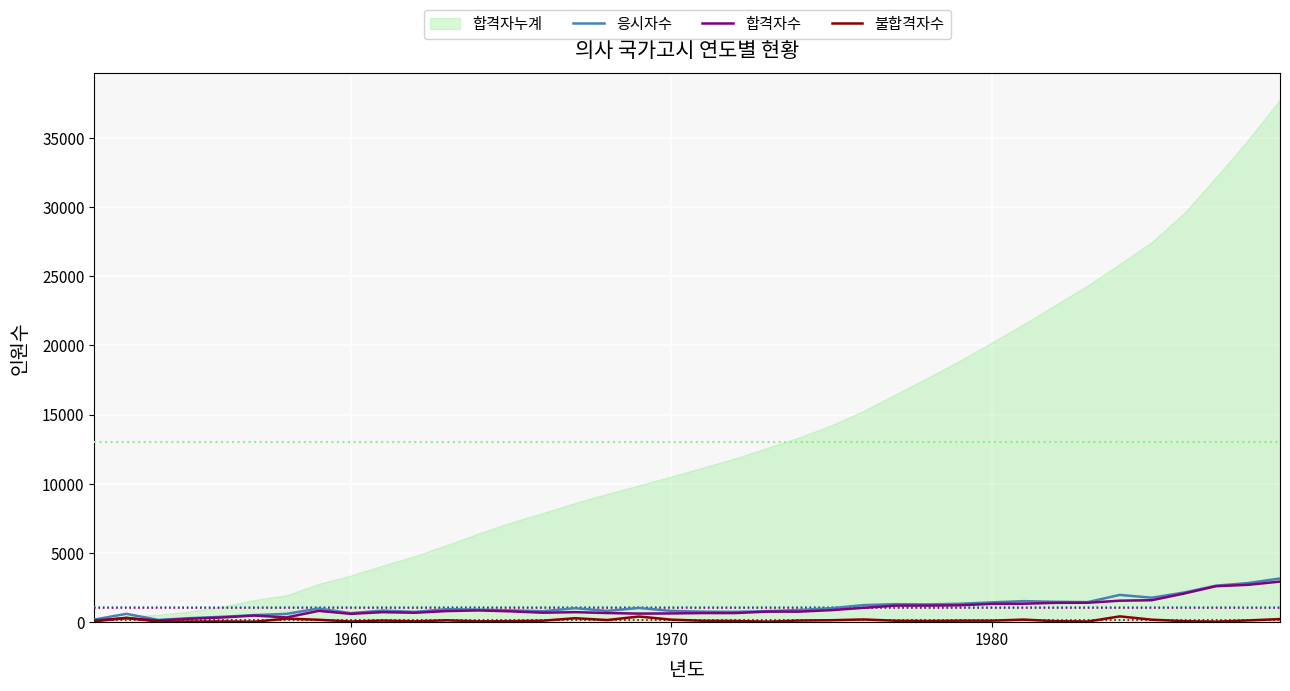

What is the highest value of the 응시자수 series?

3157